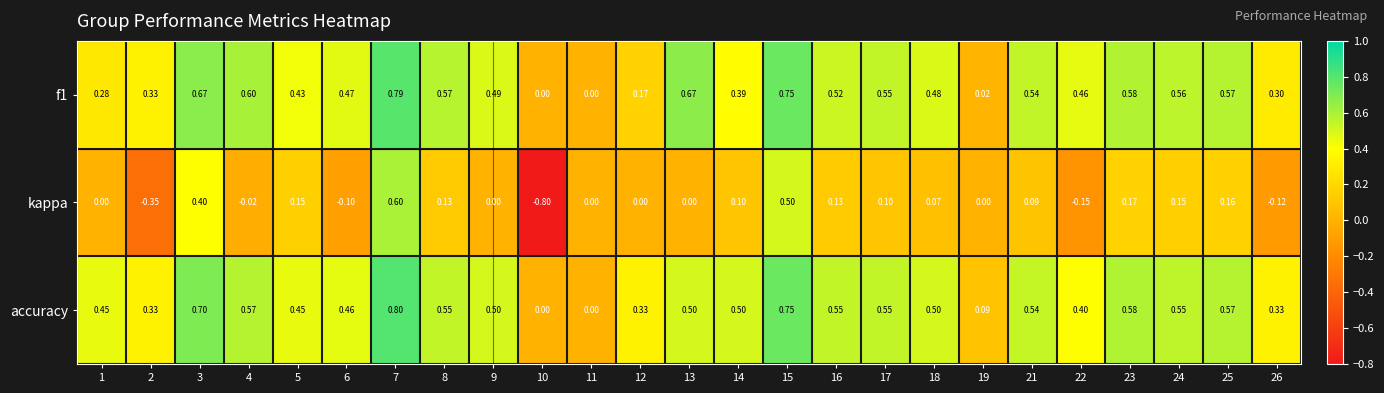

Which series has the widest spread of values?

kappa